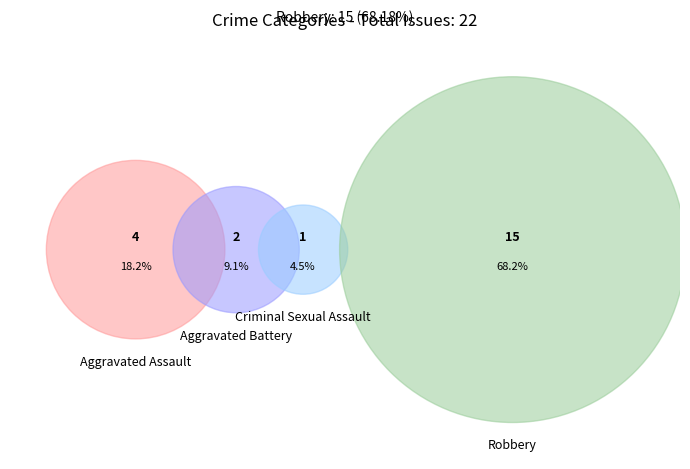

To the nearest percent, what is the combined percentage of Aggravated Battery and Criminal Sexual Assault?

14%